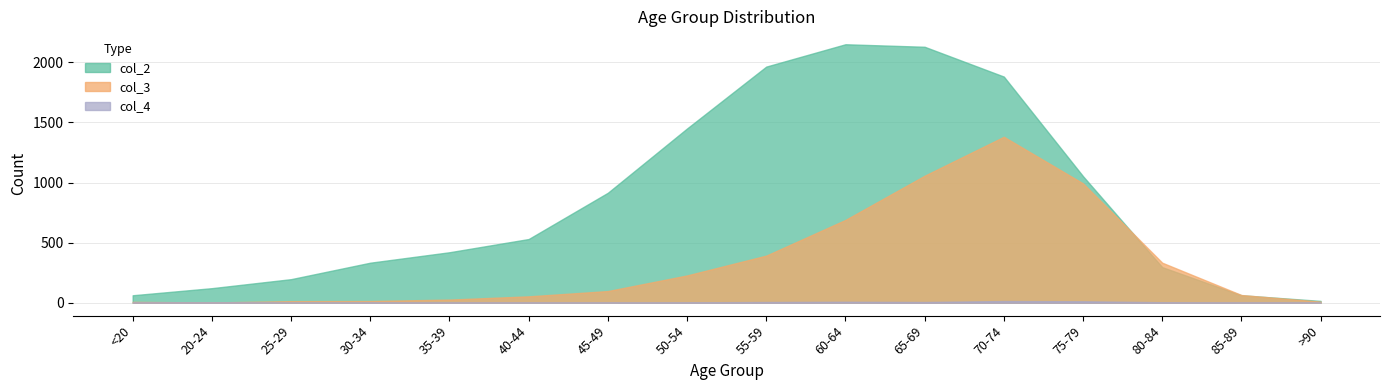

The value of col_2 at 20-24 is 176. True or false?

False